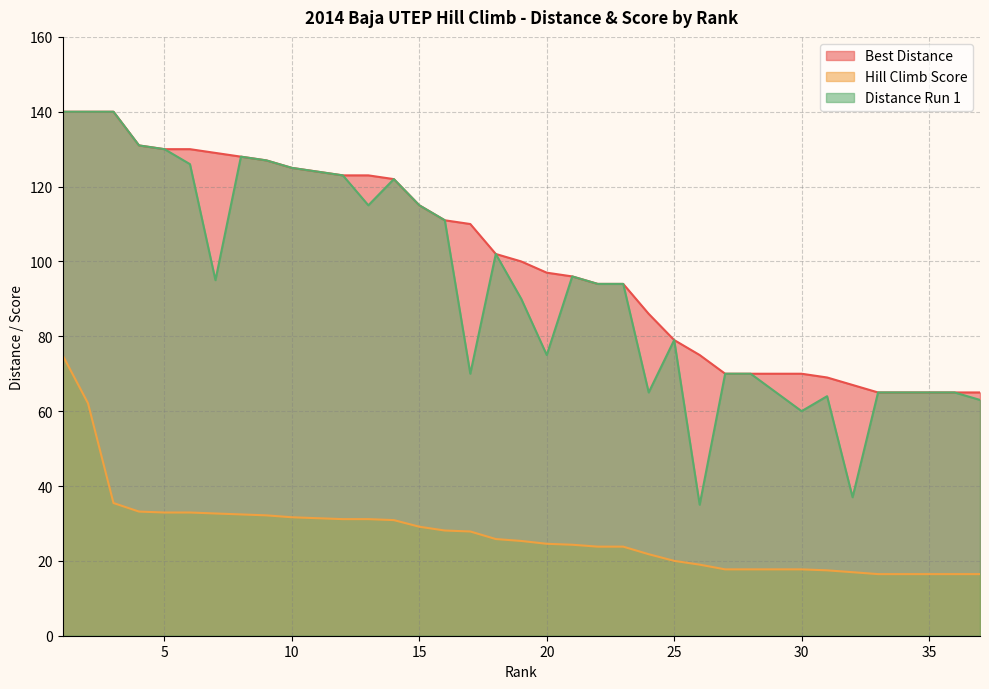

Reading left to right, what are all the values shown in this chart?

Best Distance: 140.0	140.0	140.0	131.0	130.0	130.0	129.0	128.0	127.0	125.0	124.0	123.0	123.0	122.0	115.0	111.0	110.0	102.0	100.0	97.0	96.0	94.0	94.0	86.0	79.0	75.0	70.0	70.0	70.0	70.0	69.0	67.0	65.0	65.0	65.0	65.0	65.0
Hill Climb Score: 75.0	62.1	35.5	33.2	32.9	32.9	32.7	32.4	32.2	31.6	31.4	31.1	31.1	30.9	29.1	28.1	27.9	25.8	25.3	24.6	24.3	23.8	23.8	21.8	20.0	19.0	17.7	17.7	17.7	17.7	17.5	17.0	16.5	16.5	16.5	16.5	16.5
Distance Run 1: 140.0	140.0	140.0	131.0	130.0	126.0	95.0	128.0	127.0	125.0	124.0	123.0	115.0	122.0	115.0	111.0	70.0	102.0	90.0	75.0	96.0	94.0	94.0	65.0	79.0	35.0	70.0	70.0	65.0	60.0	64.0	37.0	65.0	65.0	65.0	65.0	63.0